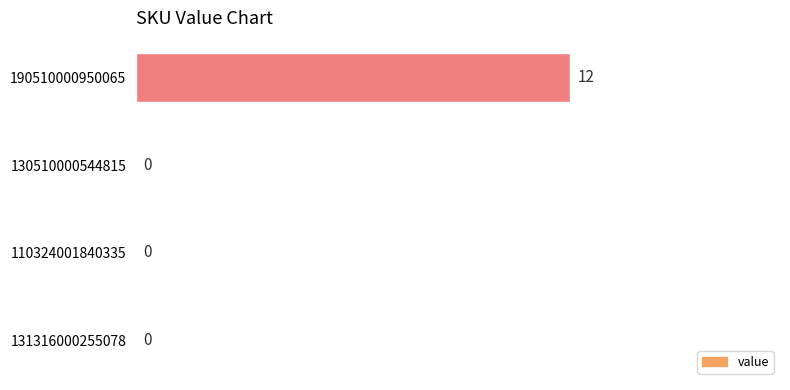

Reading top to bottom, transcribe all the data shown in this chart.

190510000950065=12	130510000544815=0	110324001840335=0	131316000255078=0